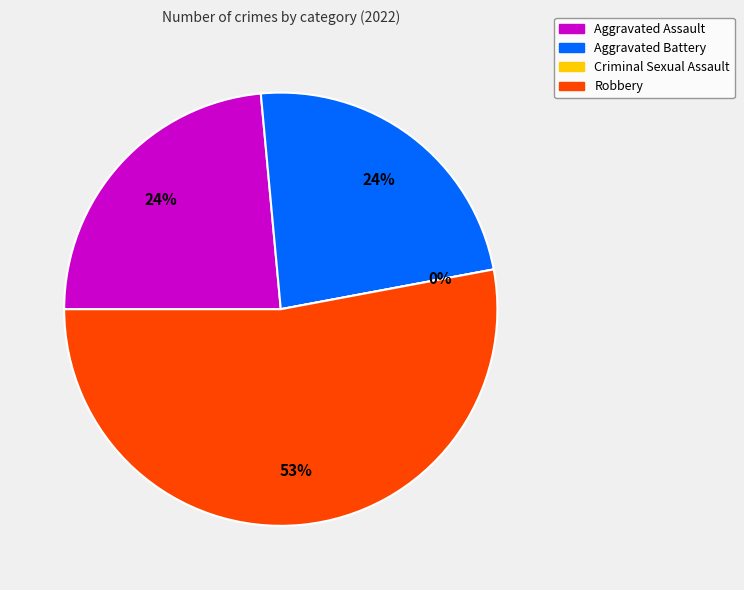

What is the change in value from Criminal Sexual Assault to Robbery?

+9